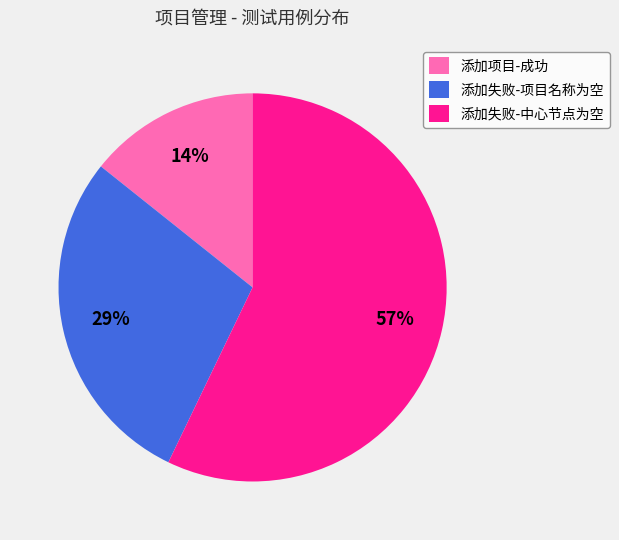

How many slices are in this pie chart?

3